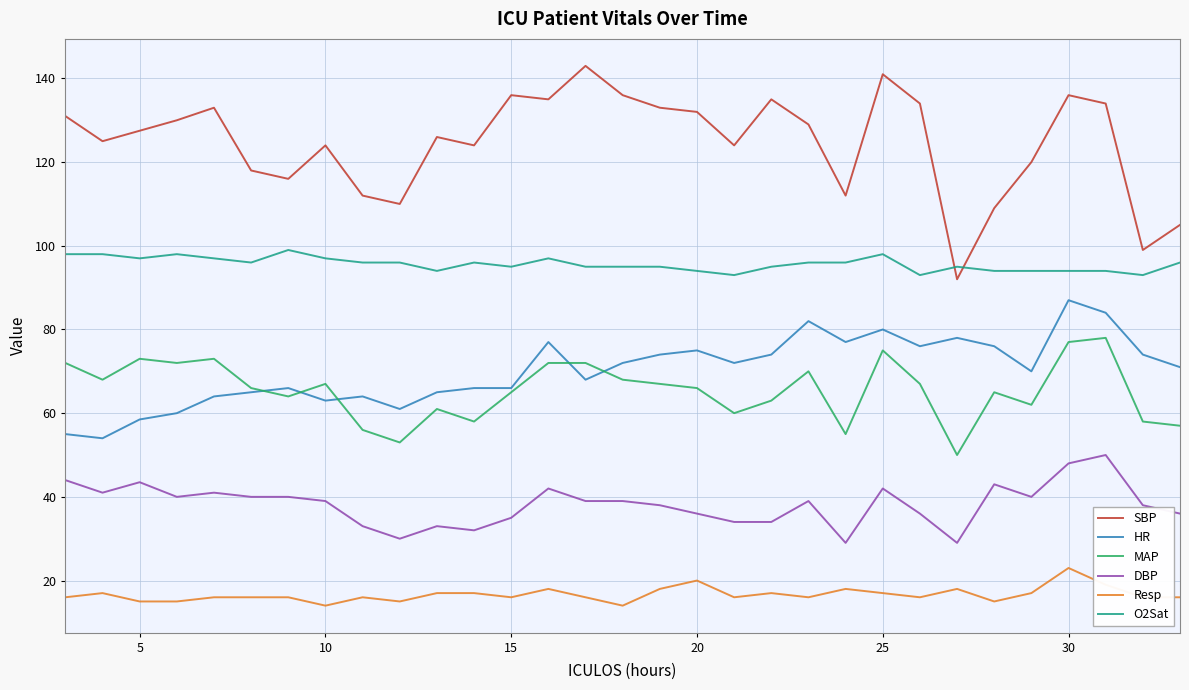

What is the smallest value displayed?

14.0